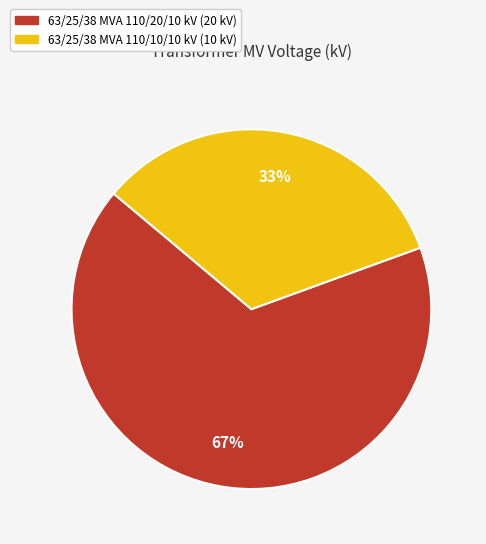

What percentage is the 63/25/38 MVA 110/10/10 kV slice, to the nearest percent?

33%